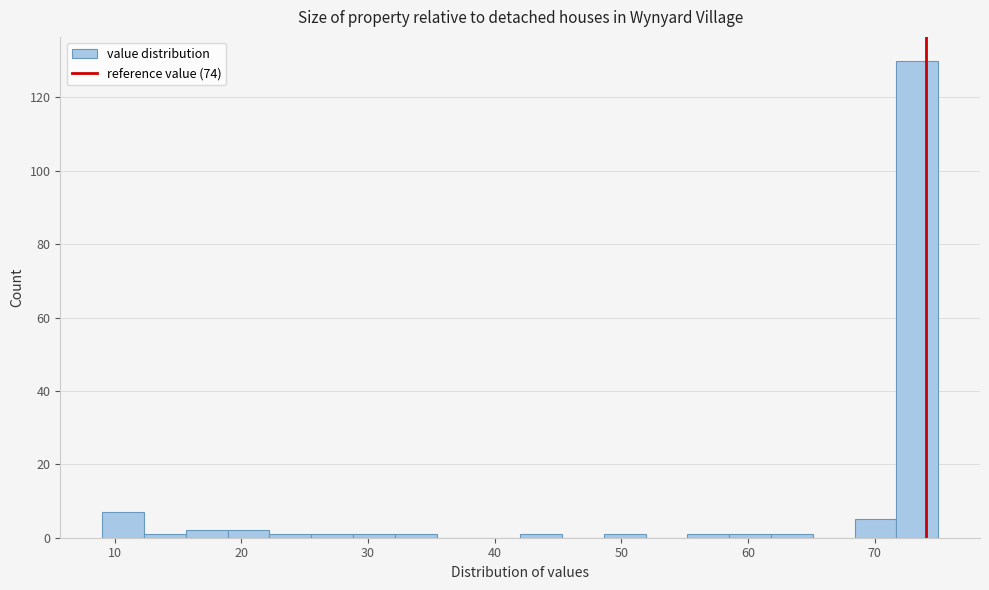

Read against the x-axis, roughly where is the centre of the tallest bar?

73